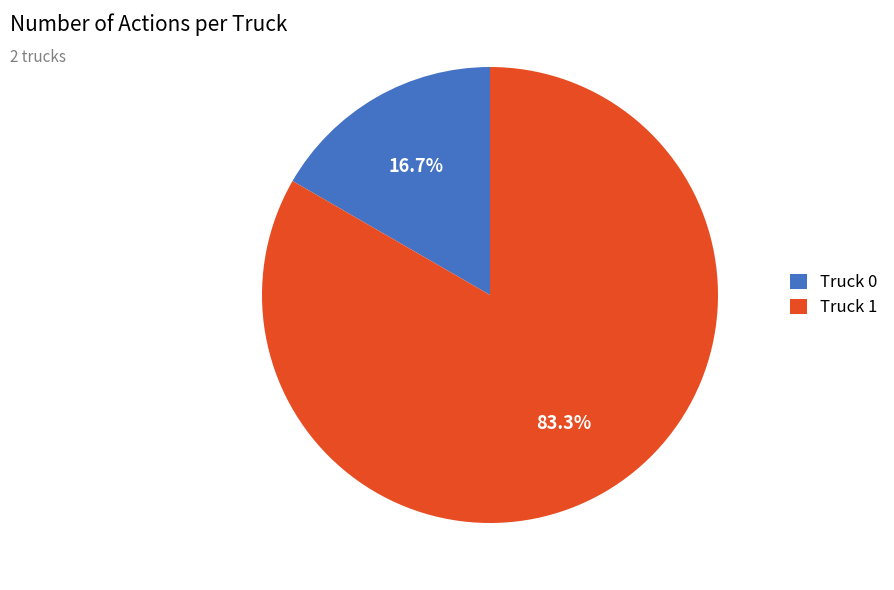

Is there any slice that represents more than half of the pie?

Yes